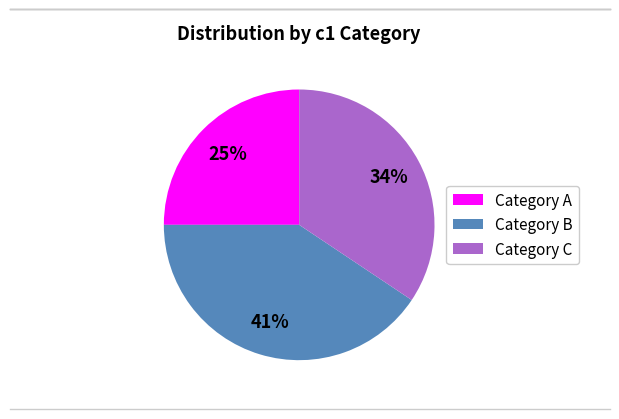

Rank the categories by value from highest to lowest.

Category B, Category C, Category A